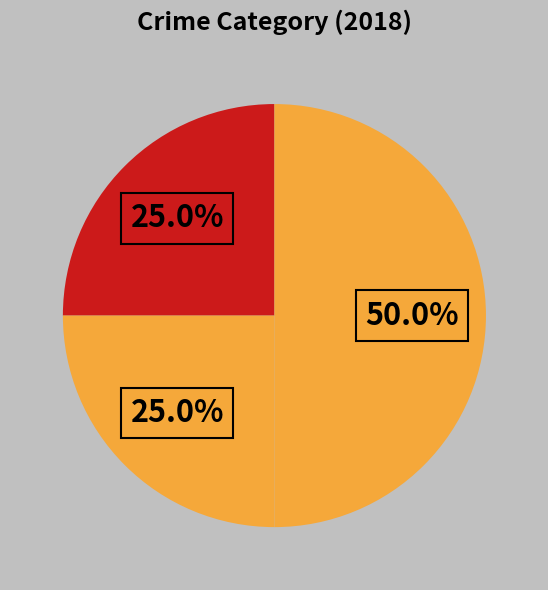

How many segments does this pie chart have?

3